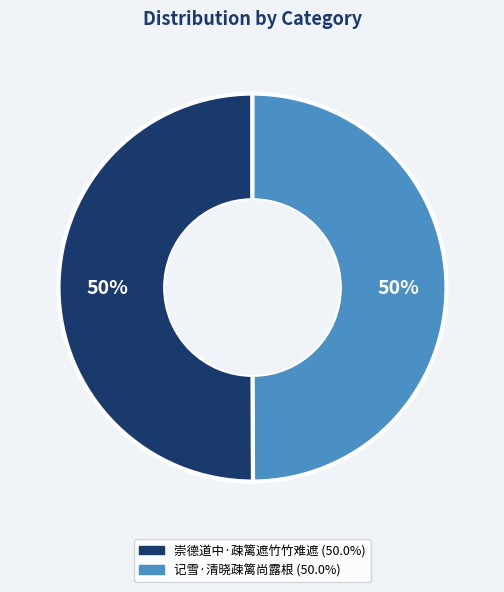

Combined, do 崇德道中·疎篱遮竹竹难遮 and 记雪·清晓疎篱尚露根 account for over 50%?

Yes